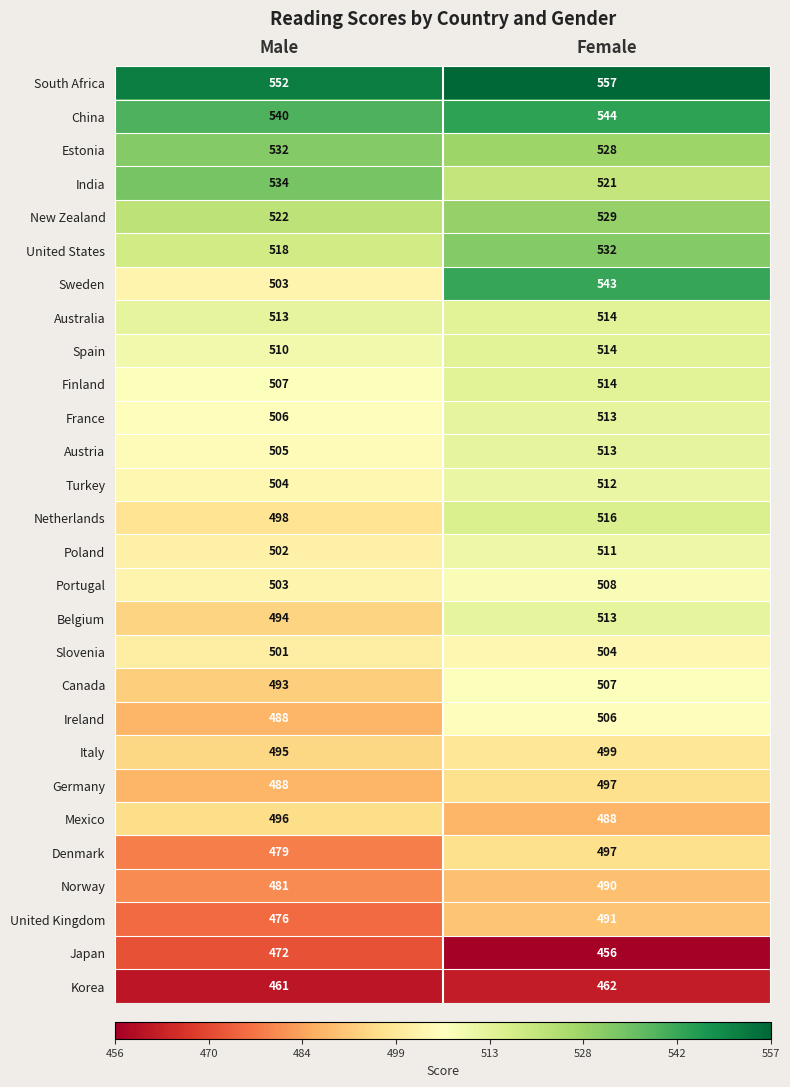

Where is United Kingdom nearest to the value 483?

Male